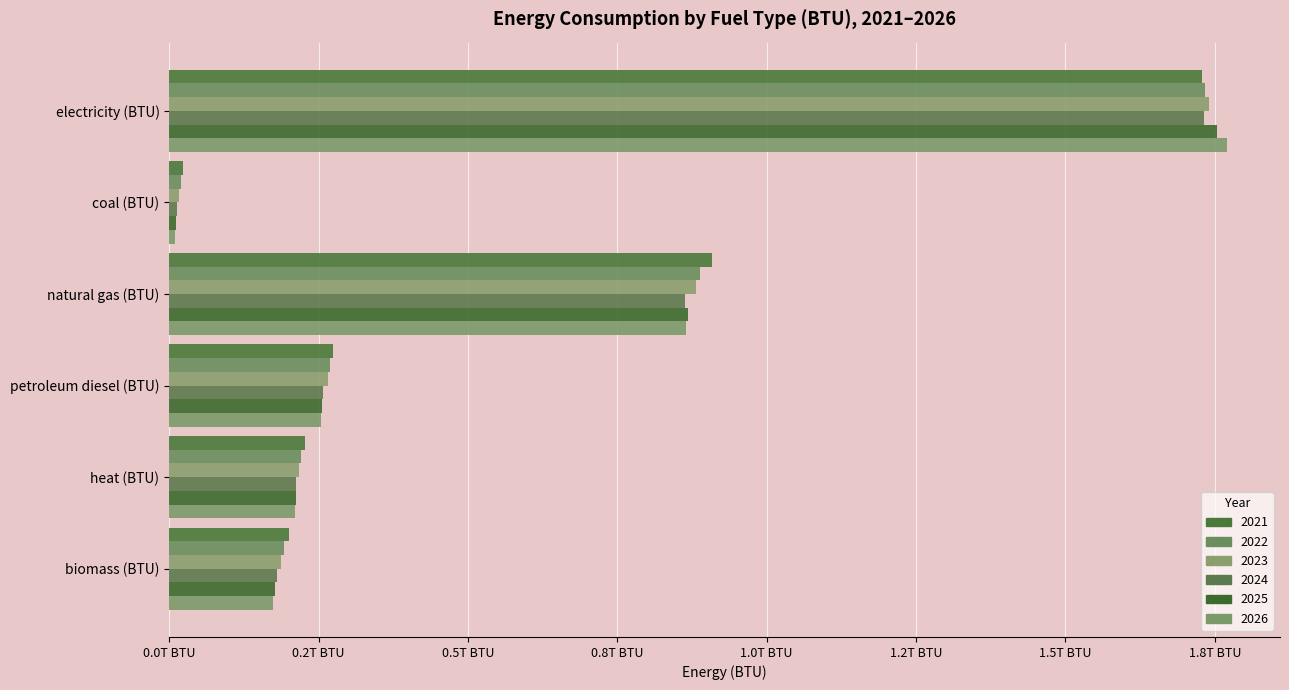

What is the sum of the 2026 values at petroleum diesel (BTU) and heat (BTU)?

464379831250941.6